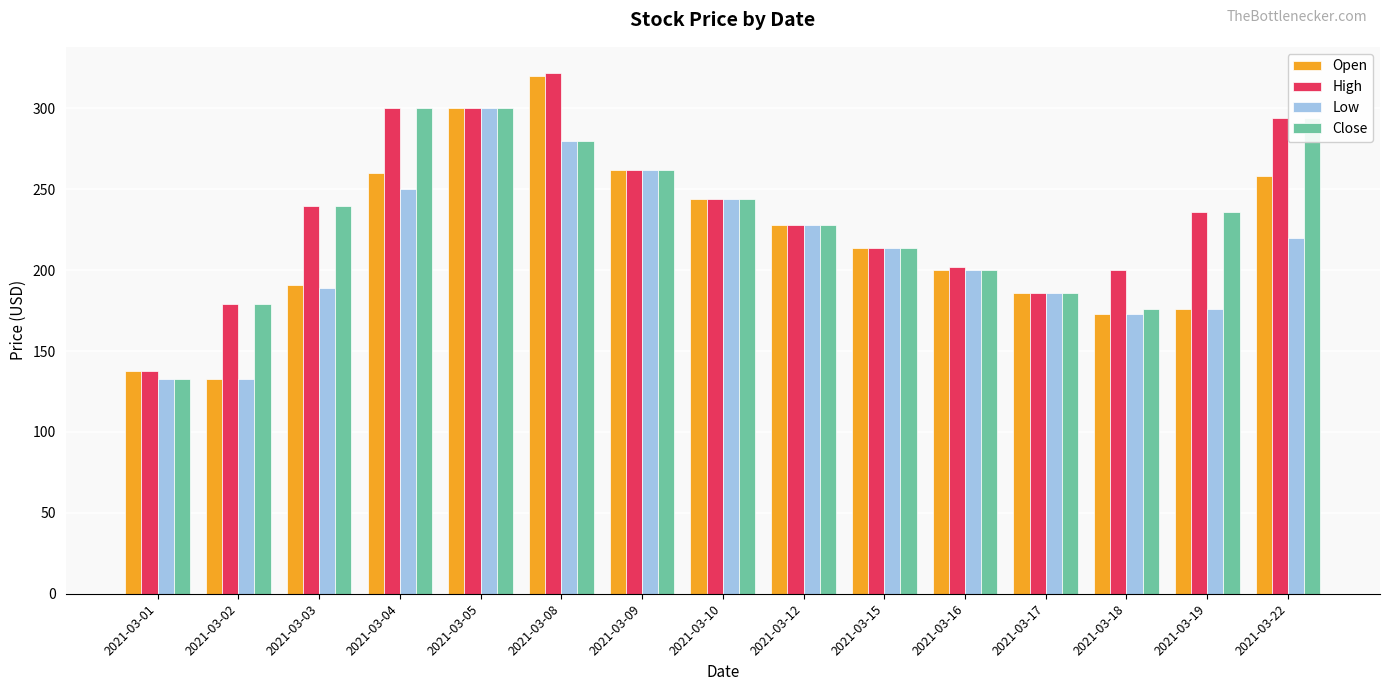

What are all the series names shown in the legend?

Open, High, Low, Close